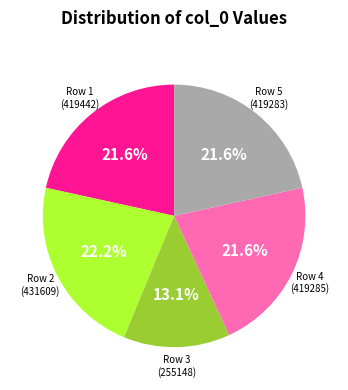

What is the total percentage of Row 4 (419285) and Row 2 (431609)?

43.8%